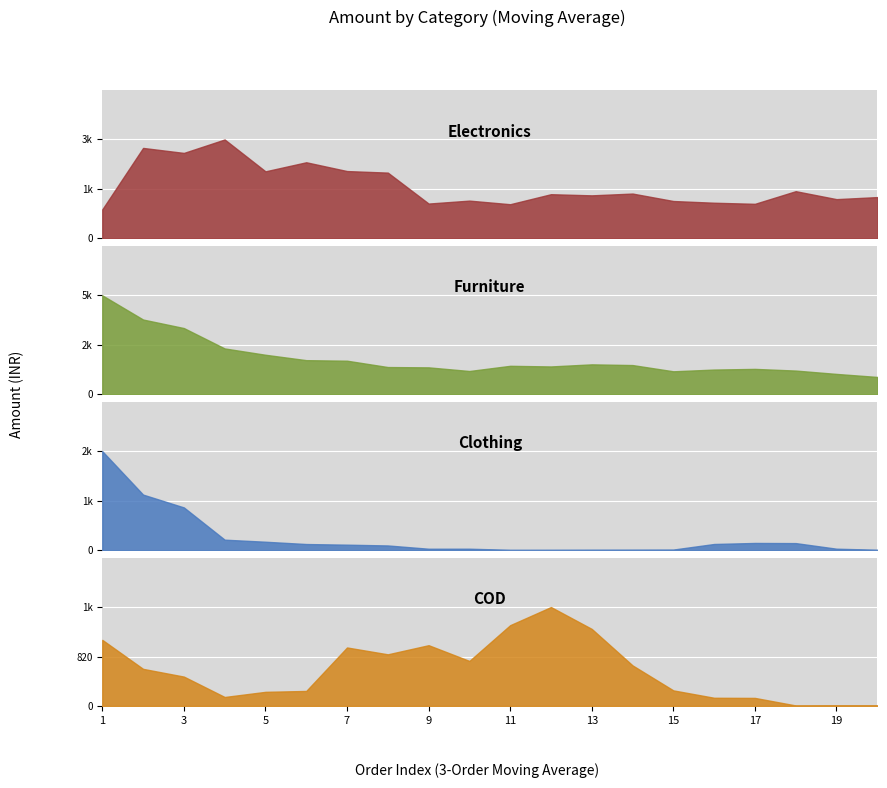

Count the number of data series in this chart.

4